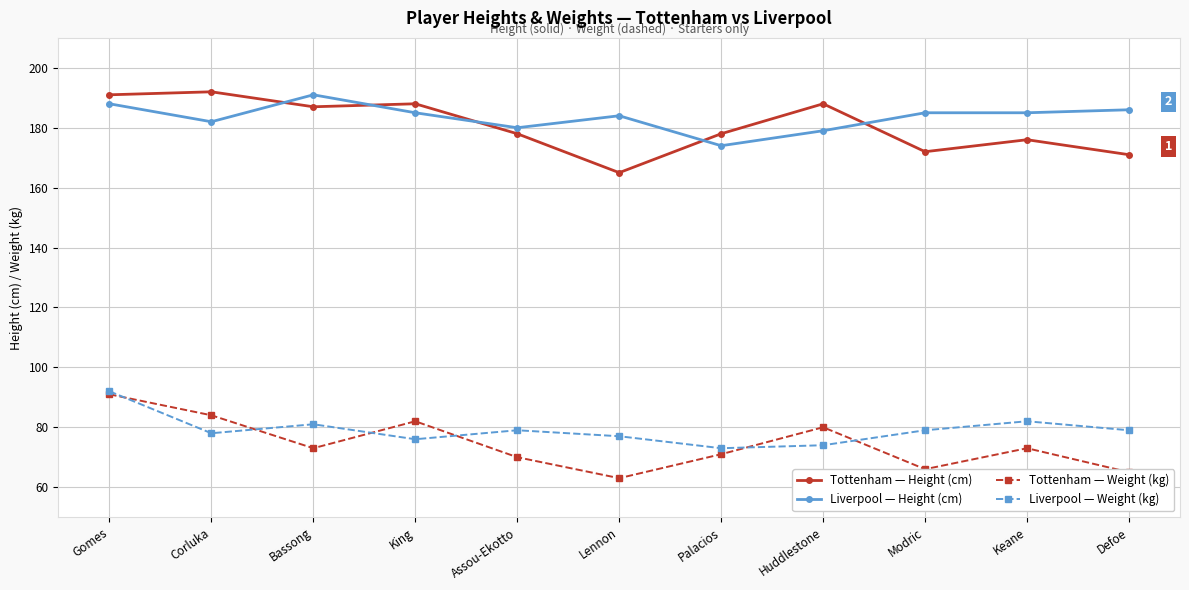

At Defoe, list the series in order from smallest to largest.

Tottenham — Weight (kg), Liverpool — Weight (kg), Tottenham — Height (cm), Liverpool — Height (cm)